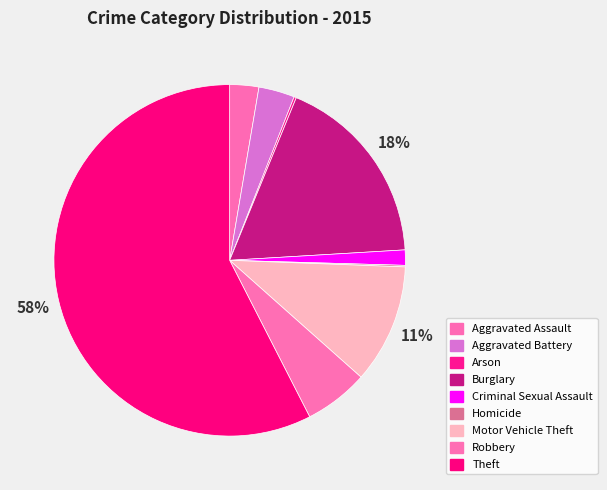

What is the largest slice in the pie chart?

Theft